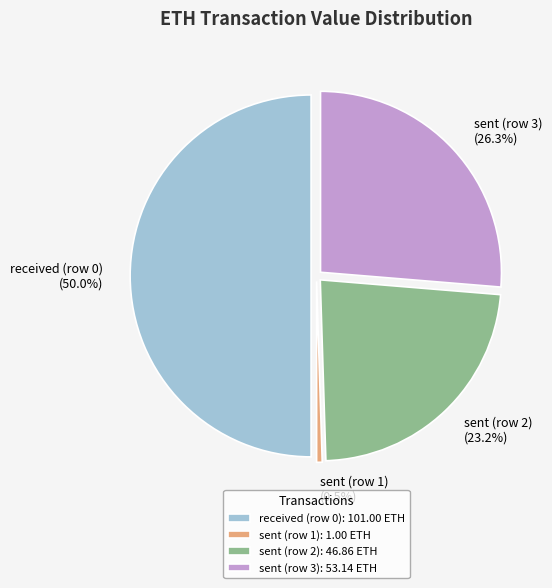

What percentage do received (row 0) and sent (row 3) together represent?

76.3%